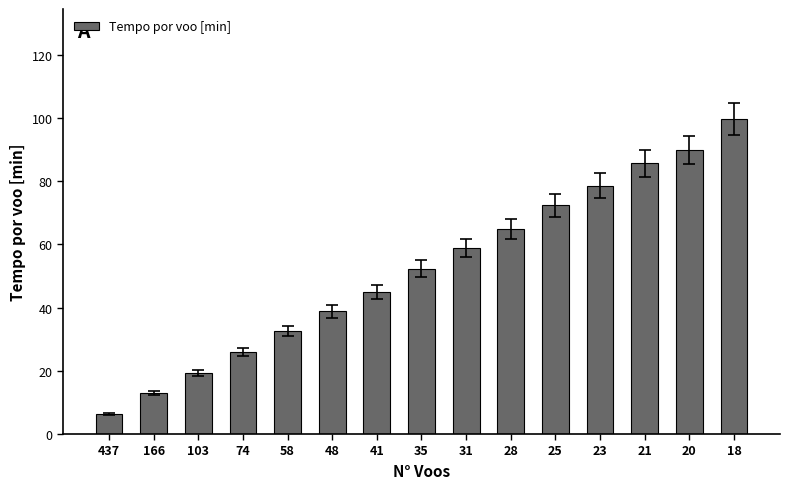

List the labels in order of value, smallest first.

437, 166, 103, 74, 58, 48, 41, 35, 31, 28, 25, 23, 21, 20, 18